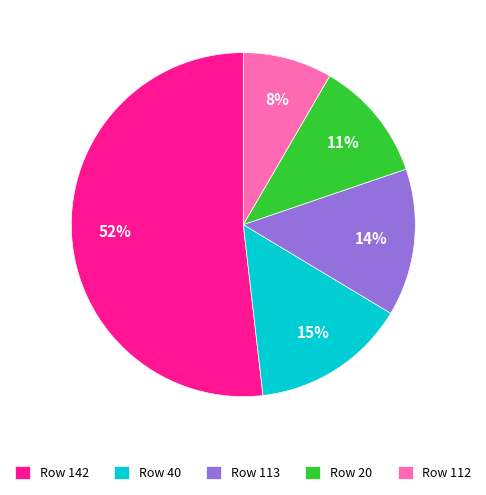

The Row 20 slice represents 11% of the pie. True or false?

True